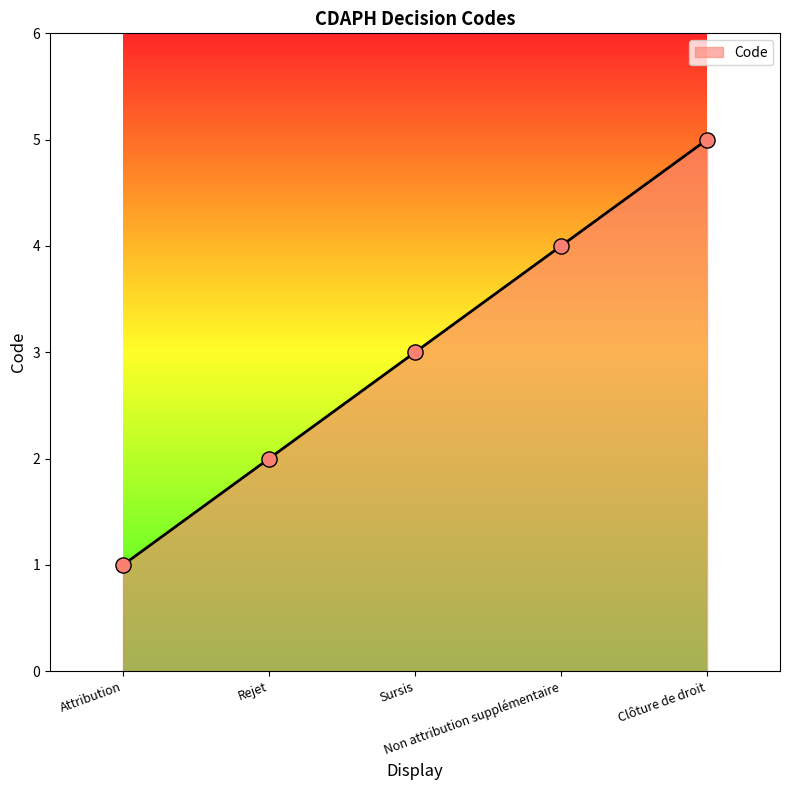

Which has a higher value, Attribution or Non attribution supplémentaire?

Non attribution supplémentaire